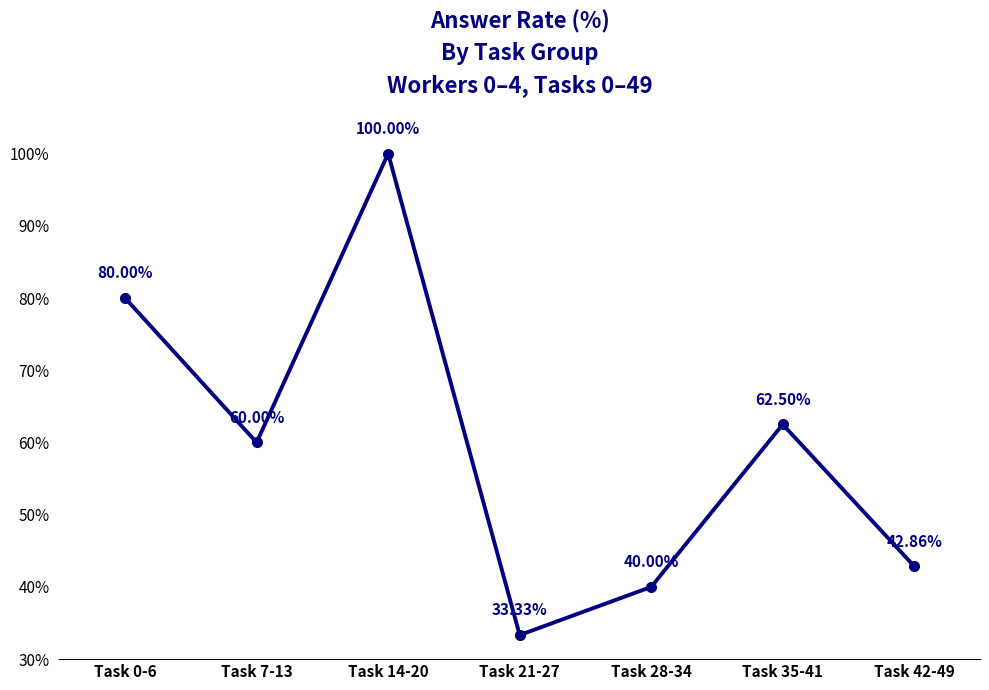

How many points are lower than both their immediate neighbors (excluding endpoints)?

2